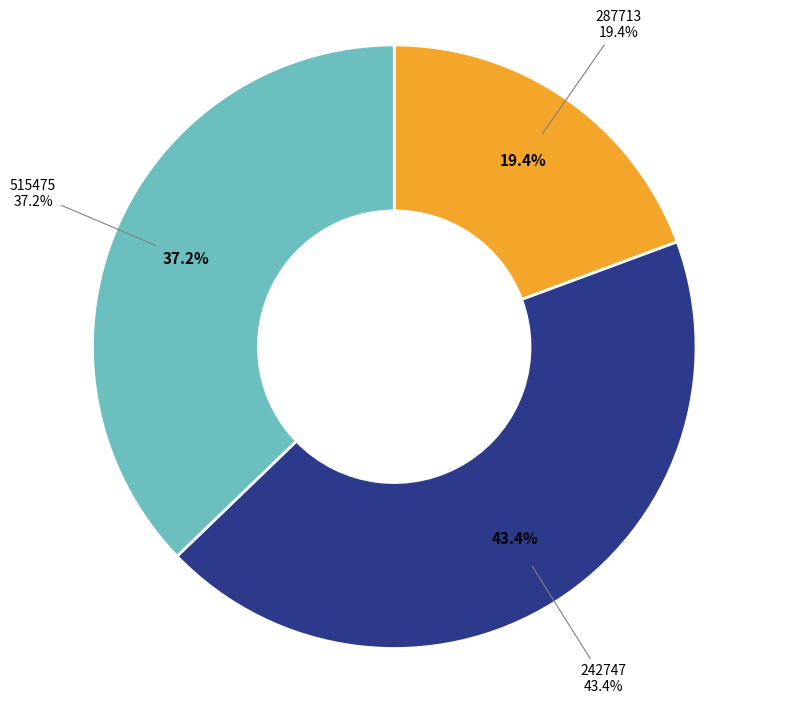

To the nearest percent, what portion does 287713 represent?

19%